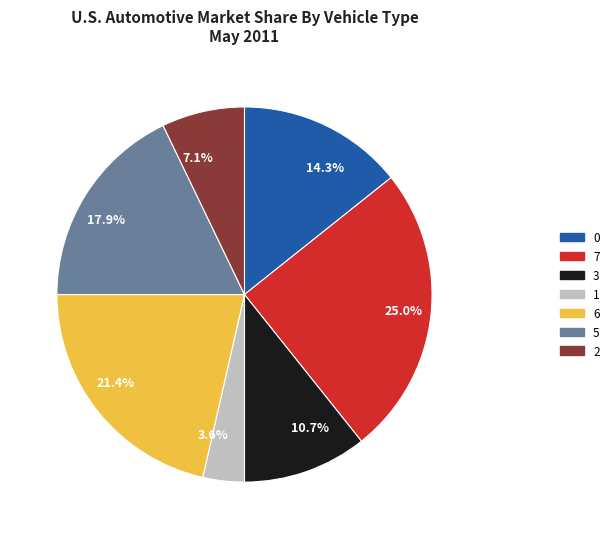

How many segments does this pie chart have?

7